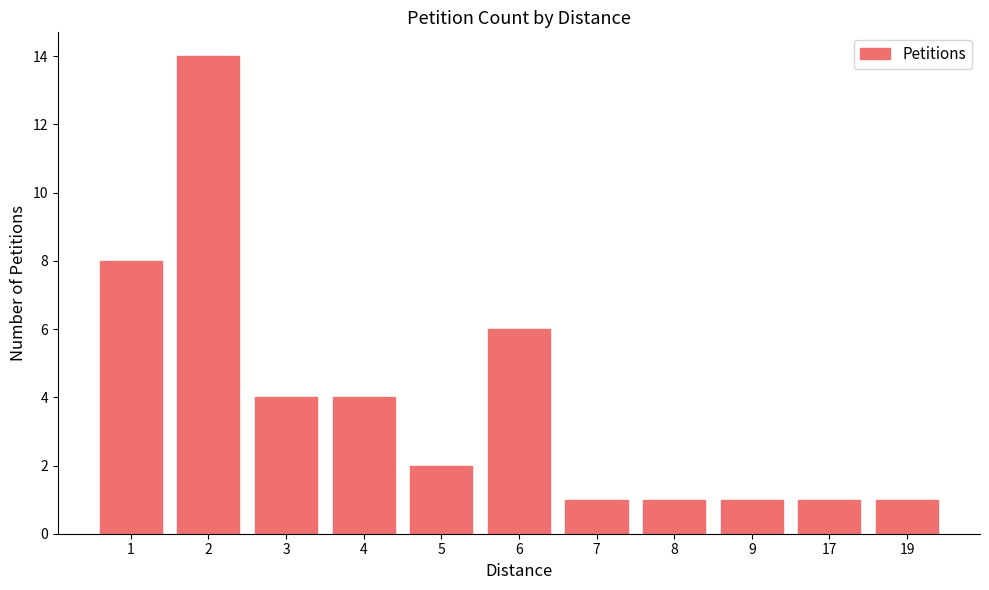

How many data points does each series have?

11